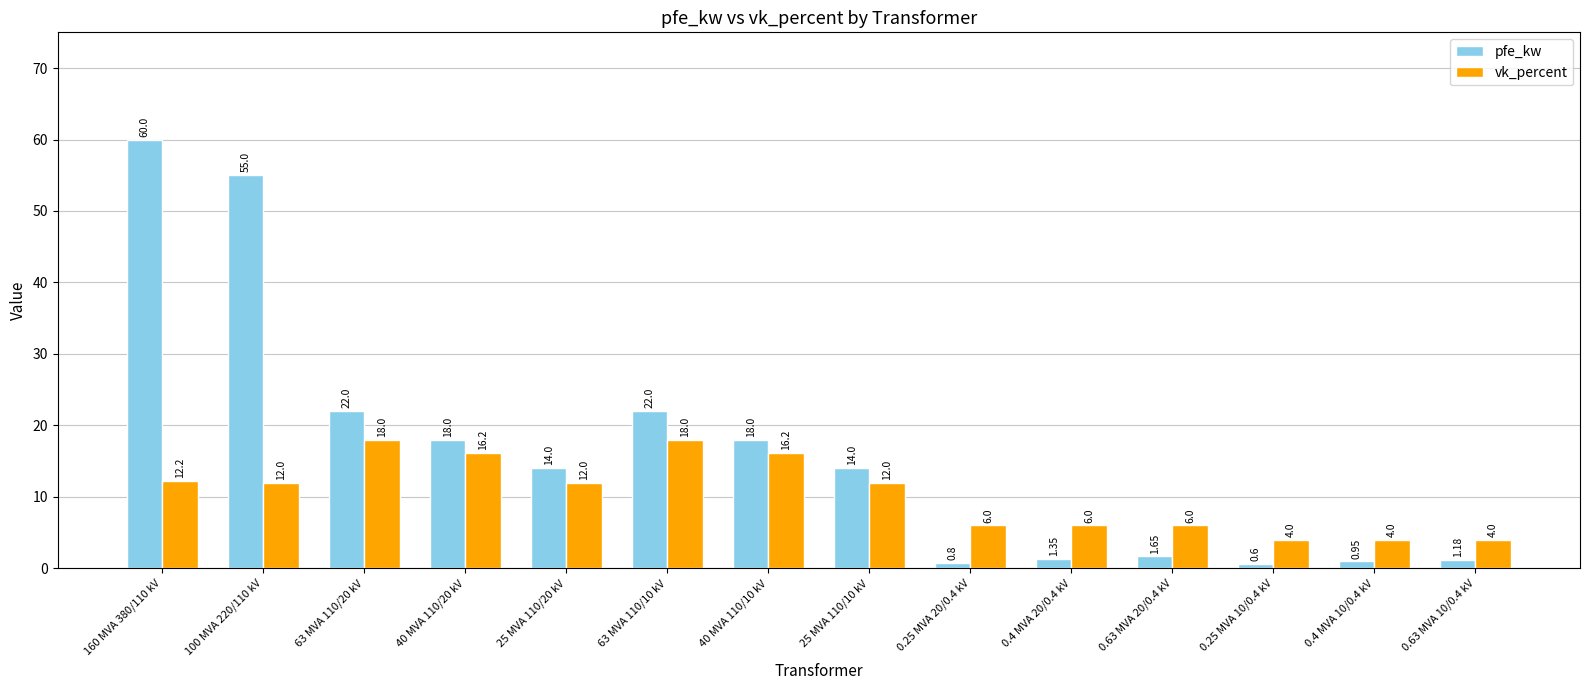

How many values in the pfe_kw series are below 14?

6